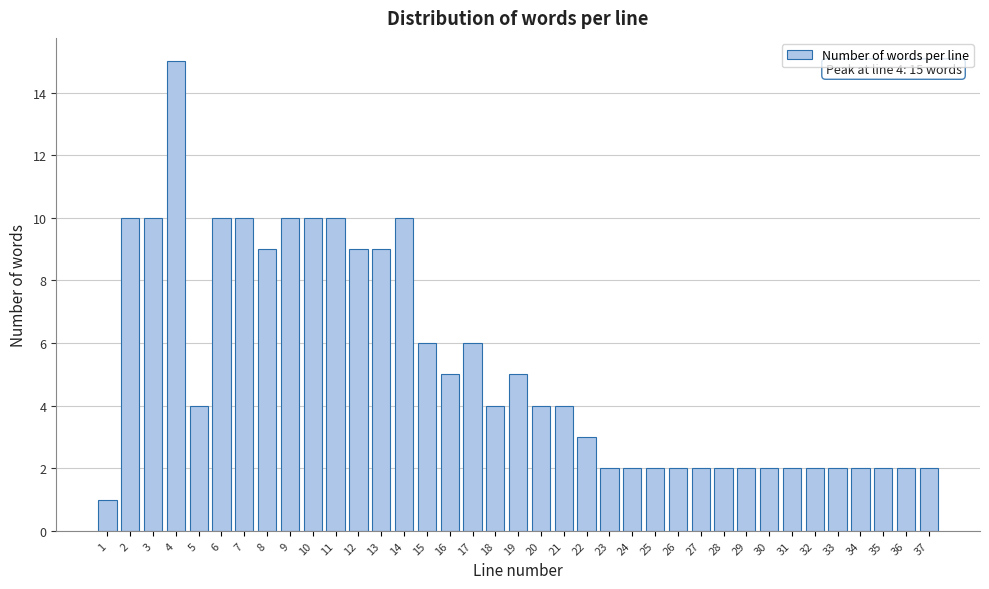

Which has a higher value, 22 or 36?

22